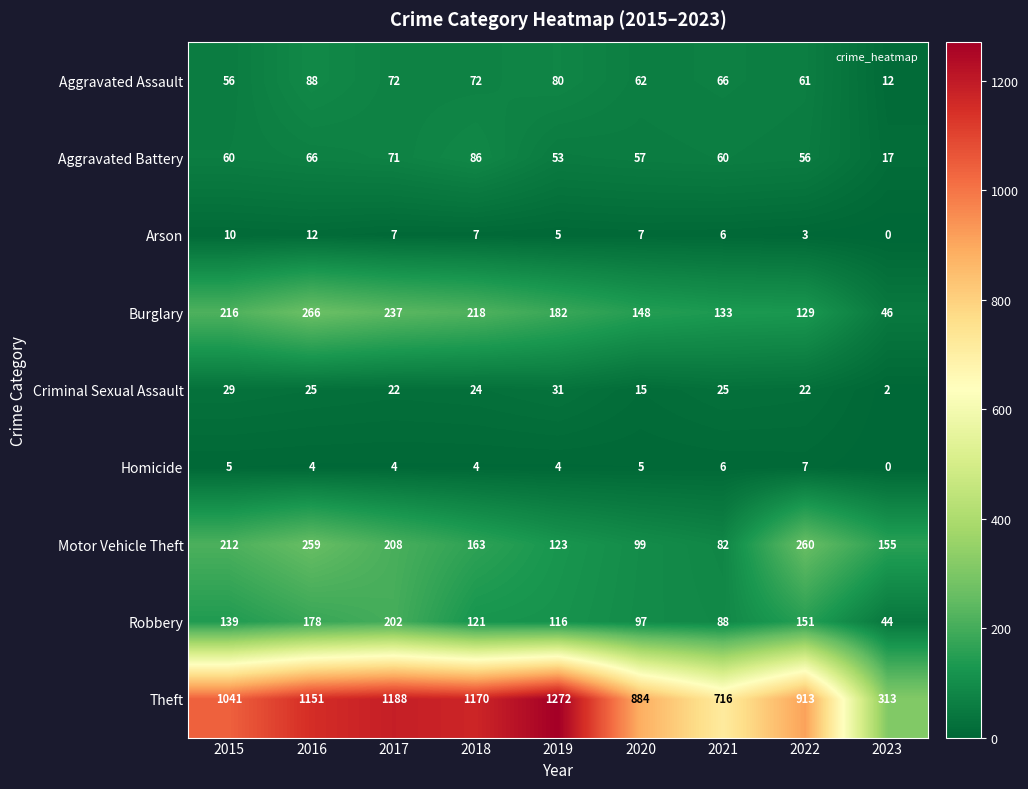

What is the difference between the maximum and minimum values in the Homicide series?

7